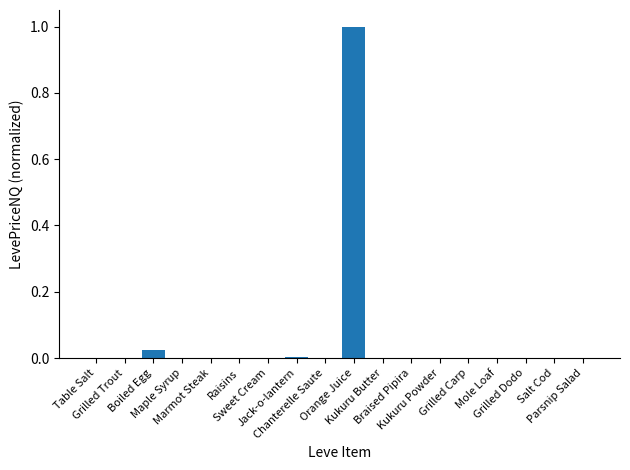

How many distinct data groups are displayed?

1